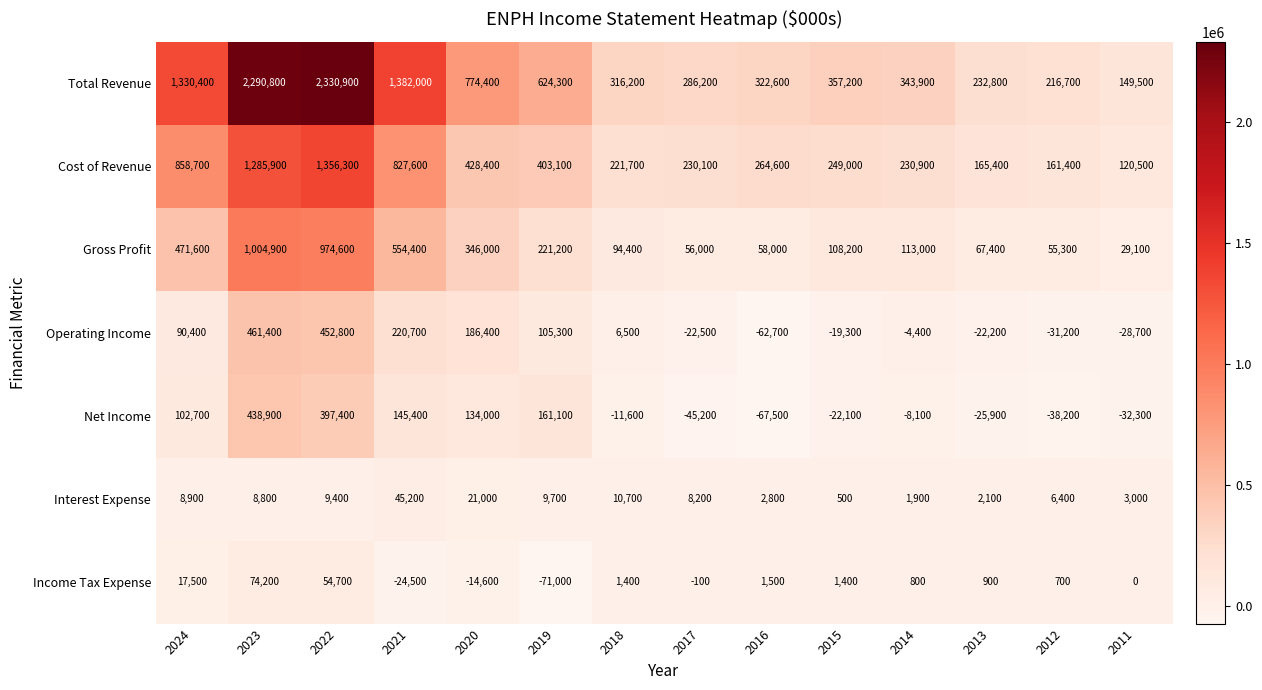

True or false: Gross Profit has a value of 65242 at 2019.

False